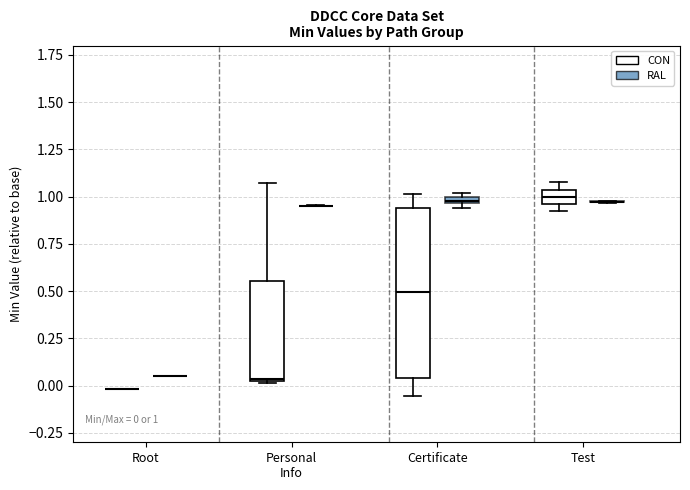

Which box is the tallest, from its lower edge to its upper edge?

Certificate (CON)